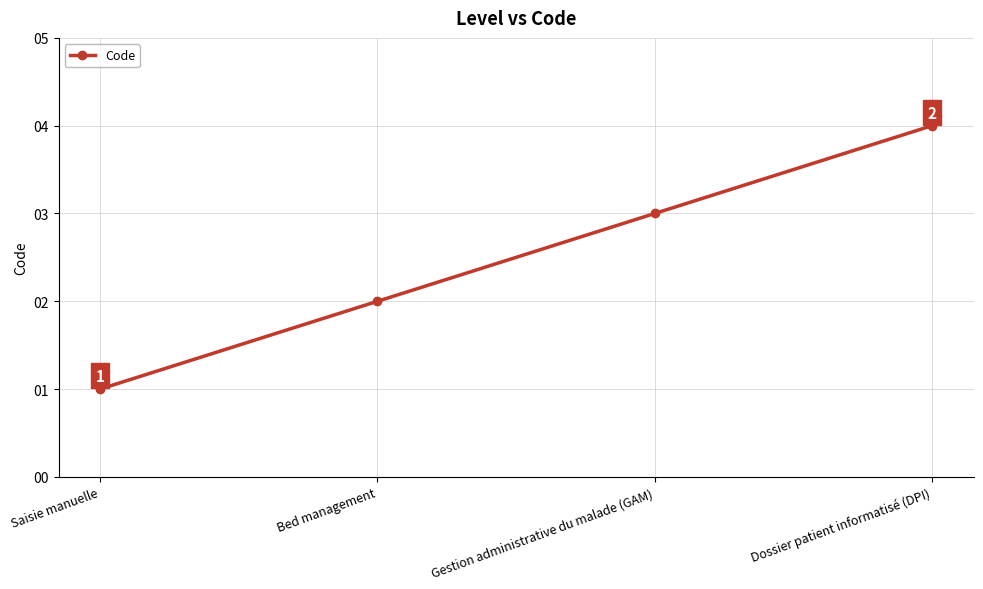

Which category has the lowest value across all series?

Saisie manuelle